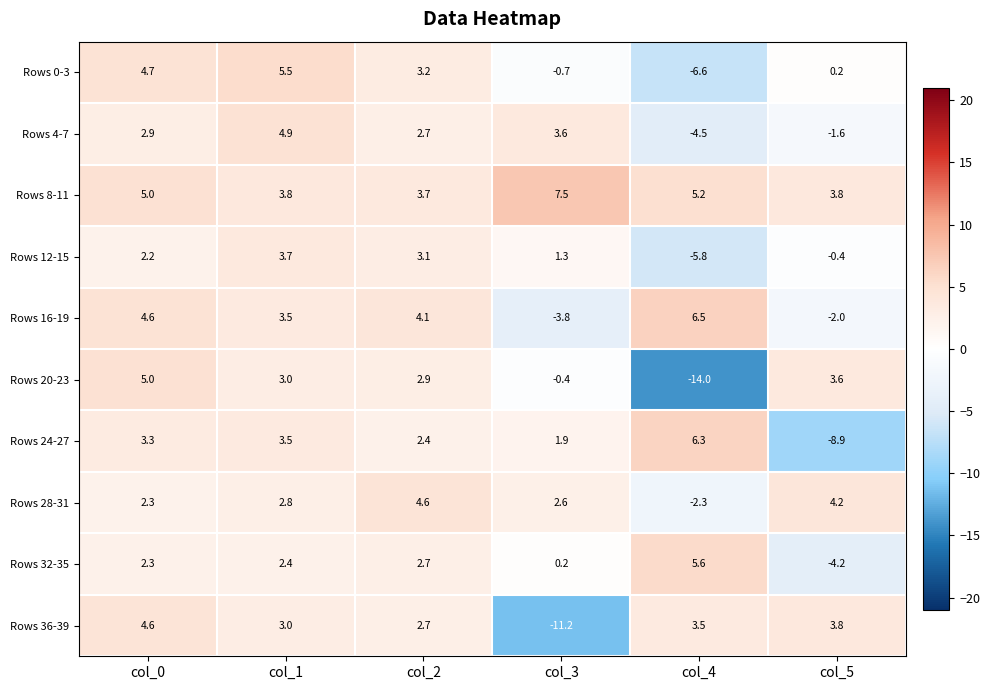

Which series has the largest total across all categories?

Rows 8-11